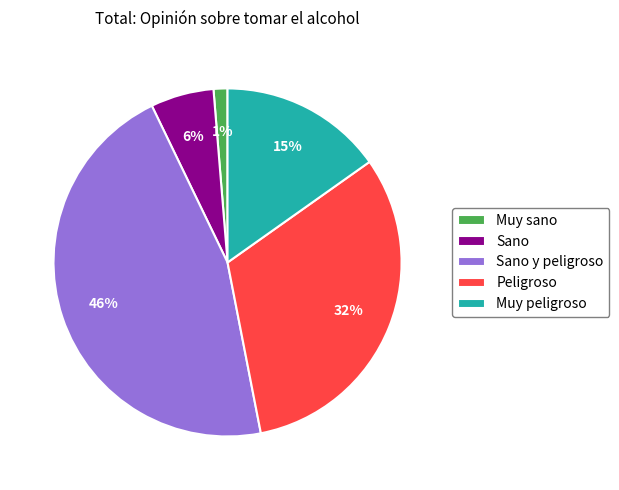

What is the largest slice in the pie chart?

Sano y peligroso